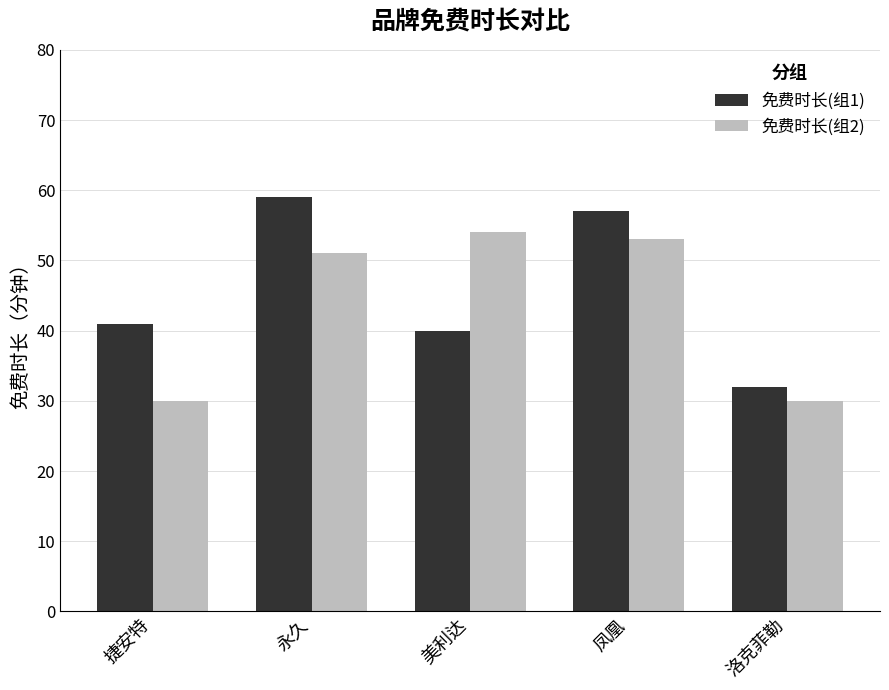

Reading left to right, transcribe all the data shown in this chart.

免费时长(组1): 捷安特=41	永久=59	美利达=40	凤凰=57	洛克菲勒=32
免费时长(组2): 捷安特=30	永久=51	美利达=54	凤凰=53	洛克菲勒=30